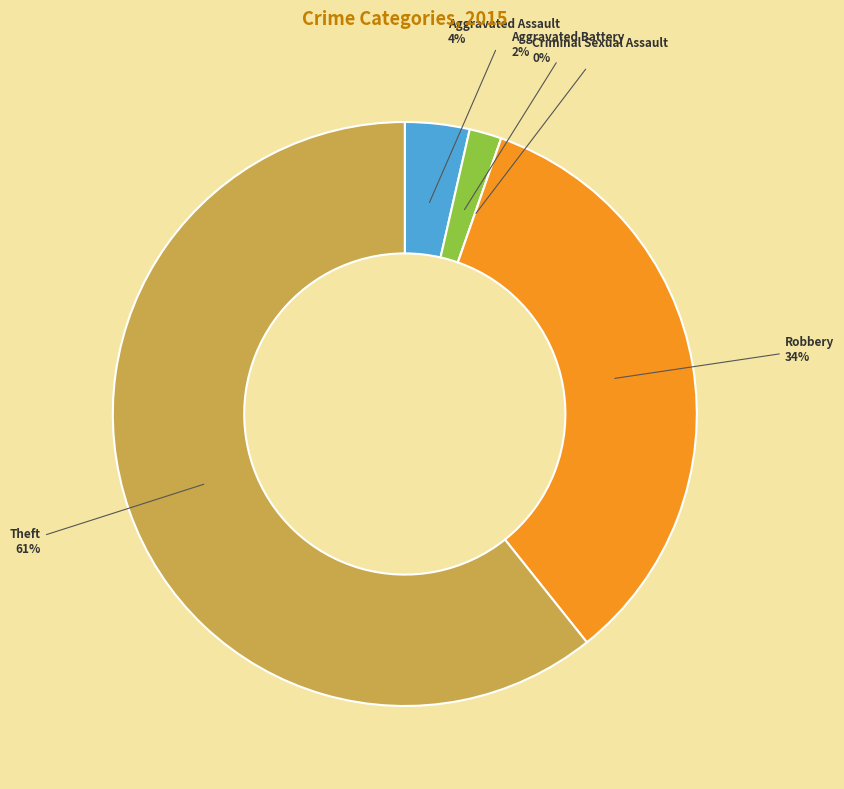

Rank the categories by value from highest to lowest.

Theft, Robbery, Aggravated Assault, Aggravated Battery, Criminal Sexual Assault